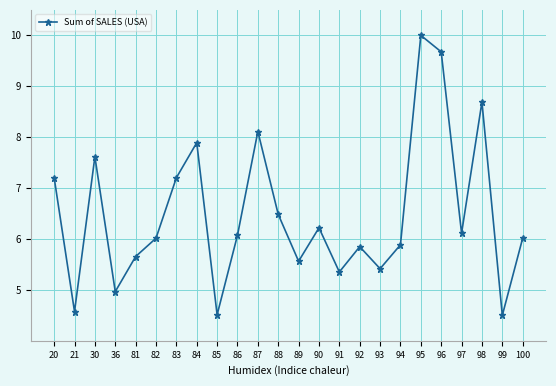

What is the value of the 8th point from the left?

7.9